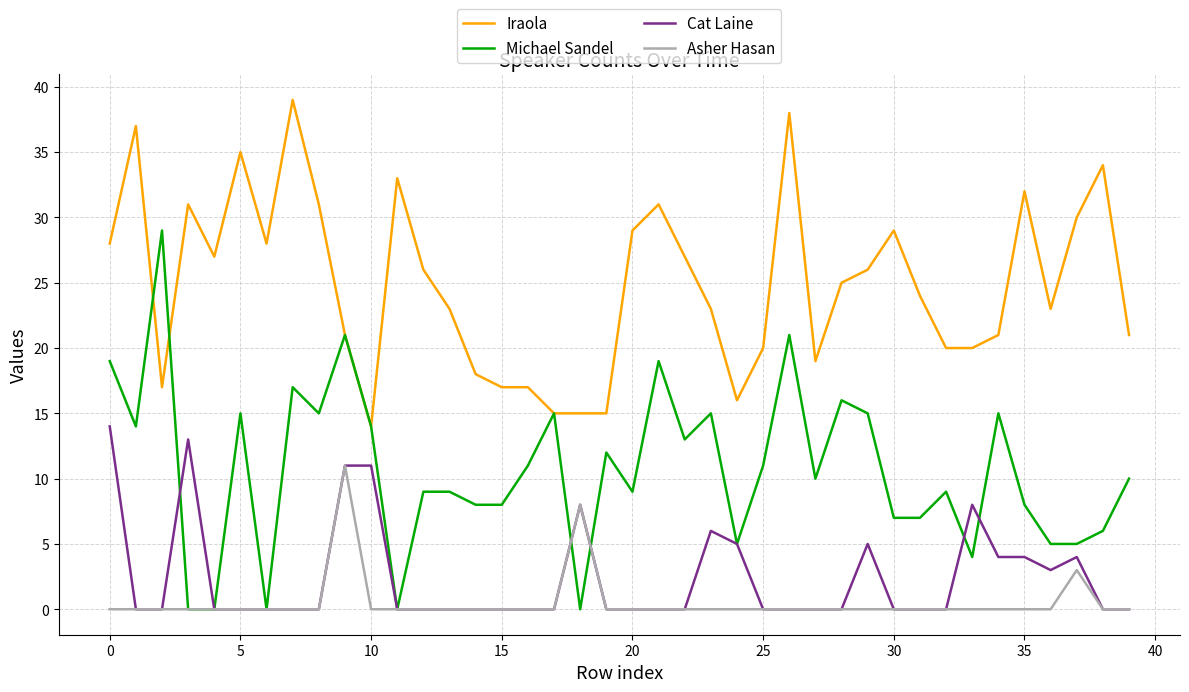

True or false: Iraola has more than 0 points higher than both neighbors.

True